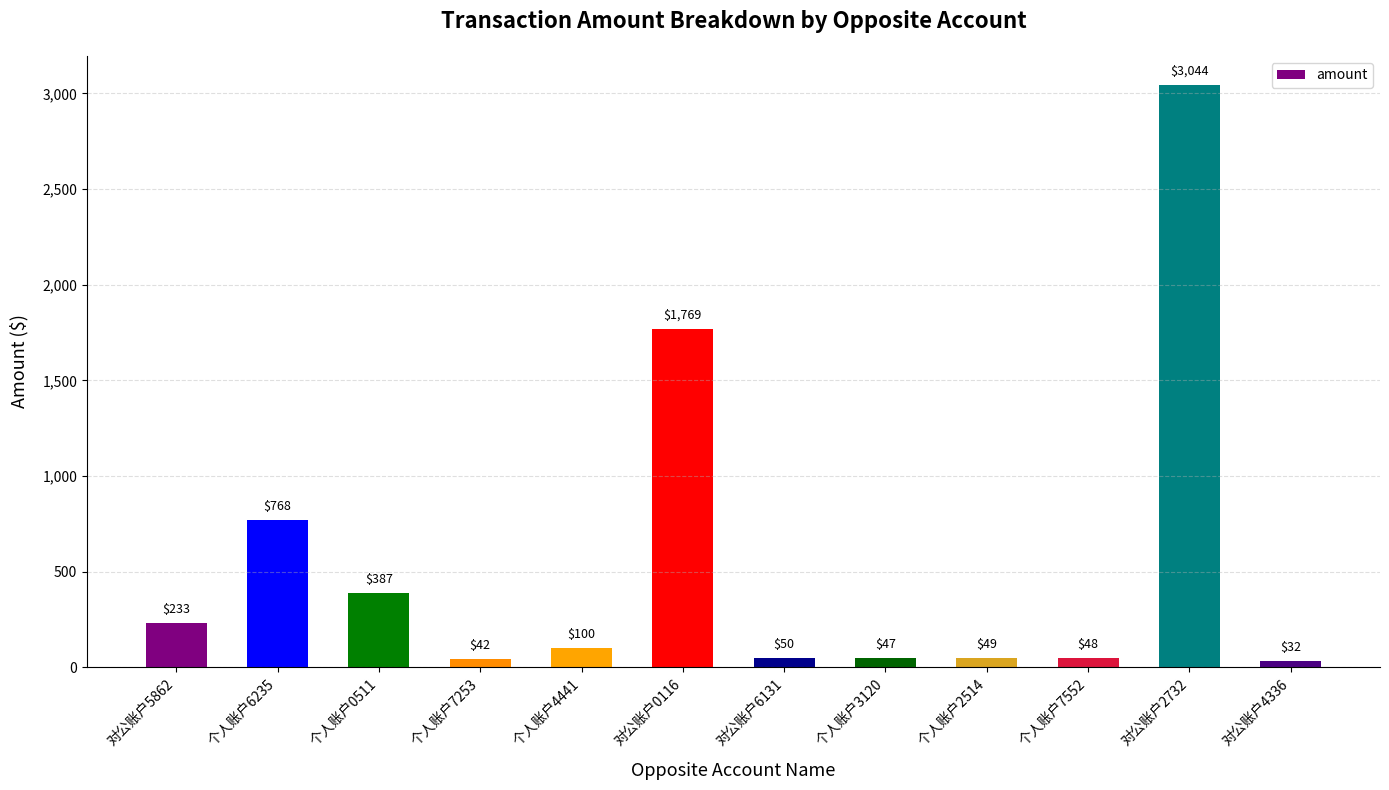

What is the label of the 11th bar from the left?

对公账户2732